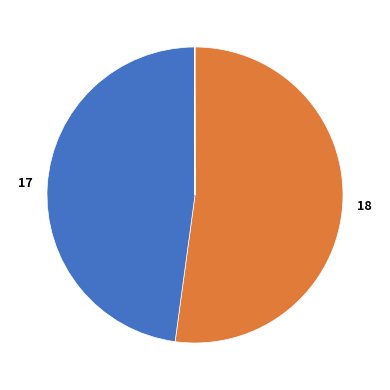

Is there a majority slice in this chart?

Yes